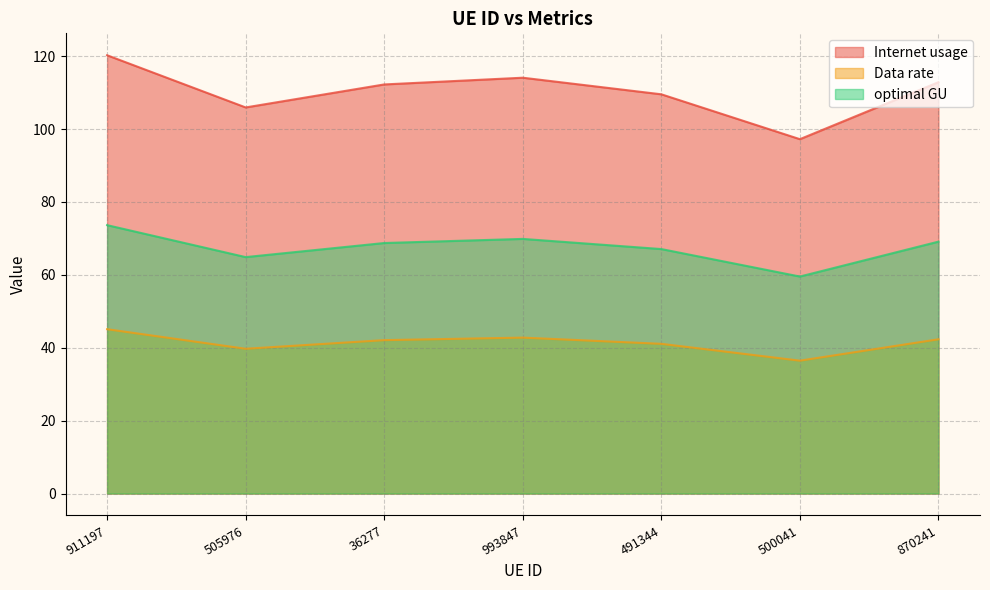

Reading left to right, extract all data points from this chart.

Internet usage: 911197=120.3	505976=105.9	36277=112.2	993847=114.1	491344=109.5	500041=97.2	870241=112.9
Data rate: 911197=45.1	505976=39.7	36277=42.1	993847=42.8	491344=41.1	500041=36.5	870241=42.3
optimal GU: 911197=73.6	505976=64.9	36277=68.7	993847=69.9	491344=67.1	500041=59.5	870241=69.1